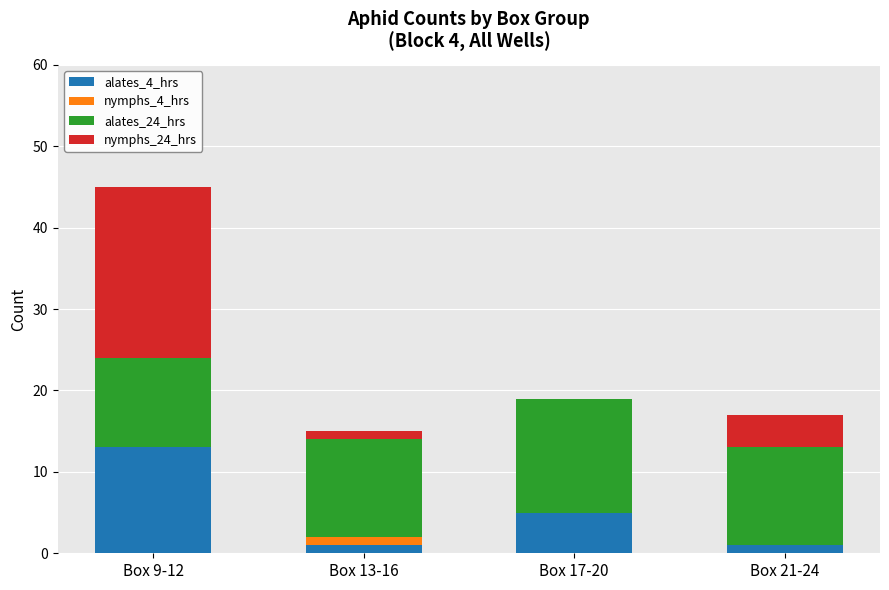

True or false: alates_4_hrs has a value of 1 at Box 21-24.

True